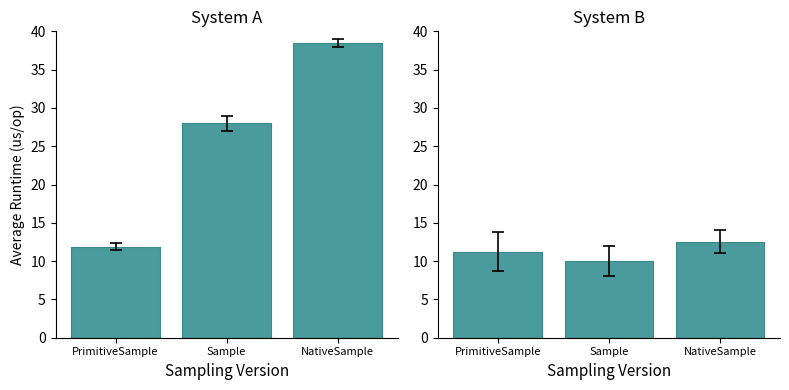

What position from the left is Sample?

2